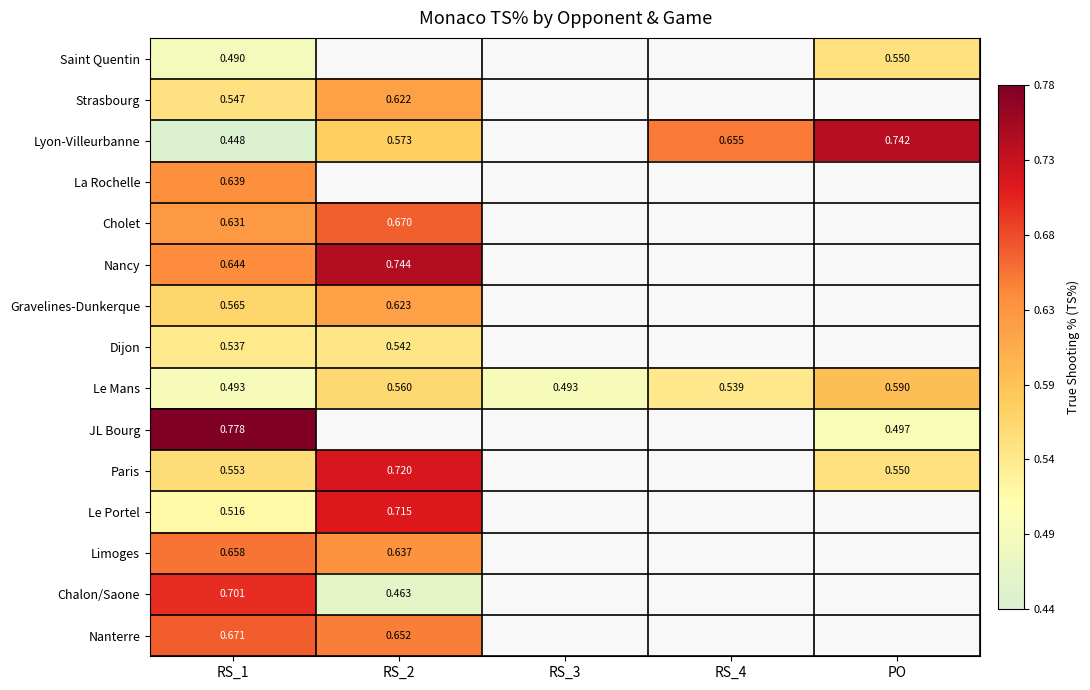

Is the value of Saint Quentin at PO greater than the value of Nancy at RS_2?

No